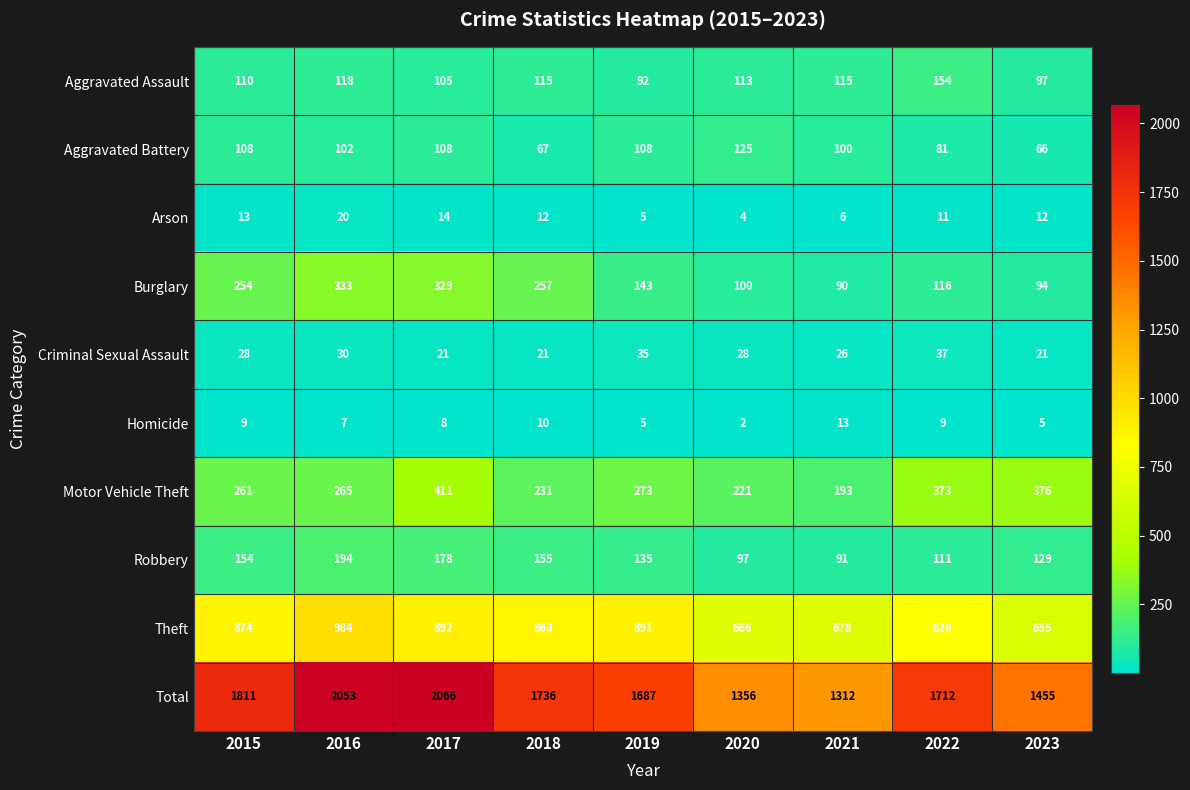

Rank the series at 2015 from highest to lowest value.

Total, Theft, Motor Vehicle Theft, Burglary, Robbery, Aggravated Assault, Aggravated Battery, Criminal Sexual Assault, Arson, Homicide